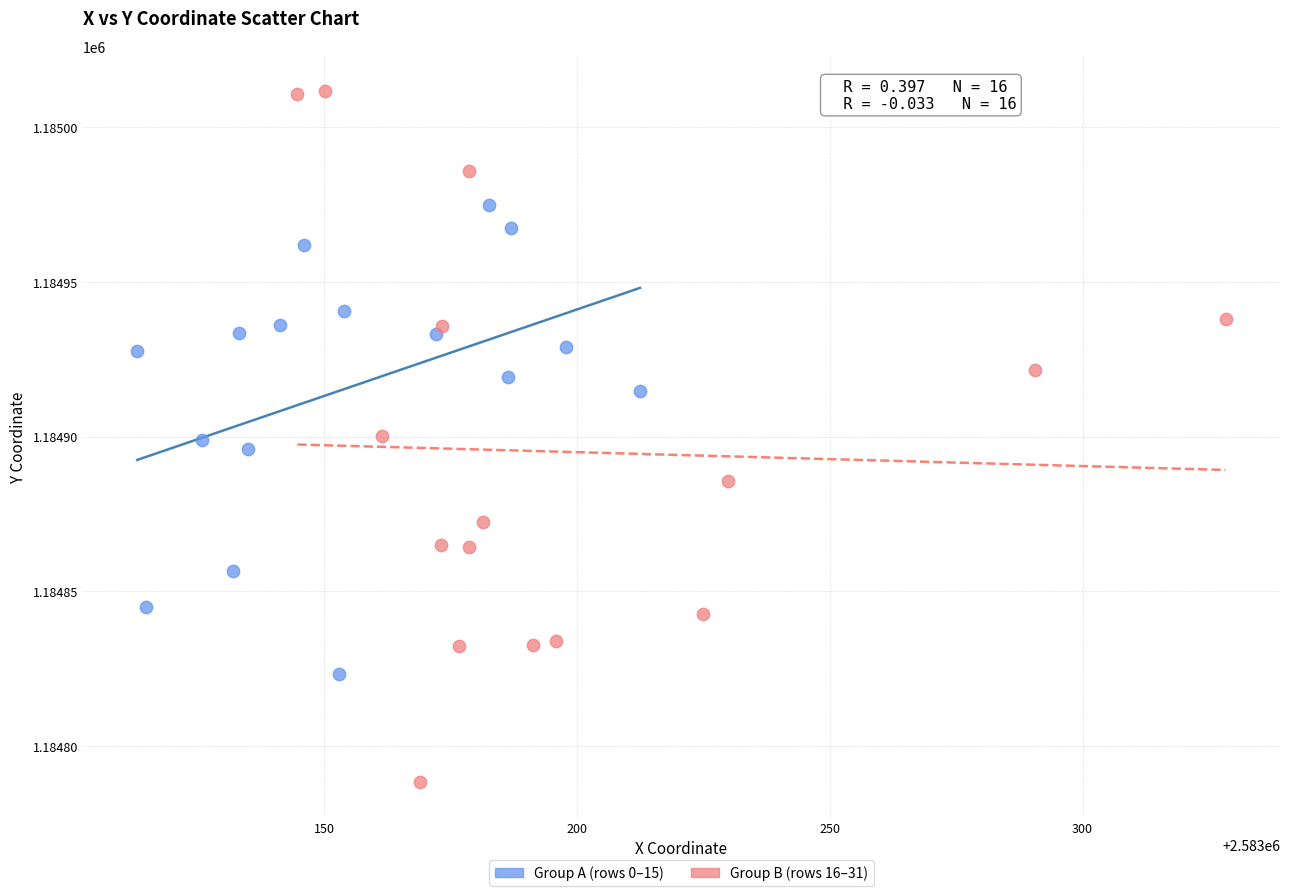

What are all the series names shown in the legend?

Group A (rows 0–15), Group B (rows 16–31)